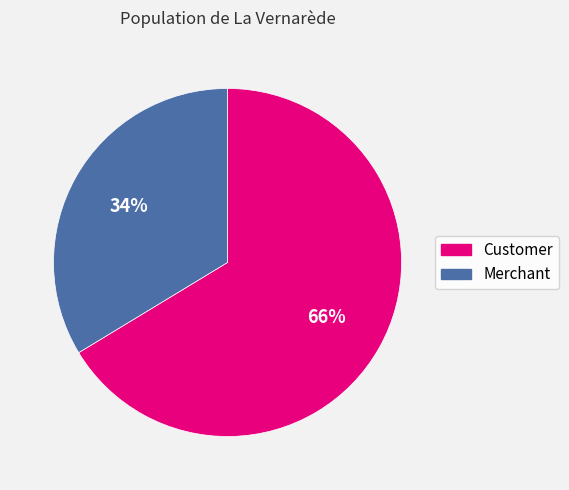

The Merchant slice represents 34% of the pie. True or false?

True